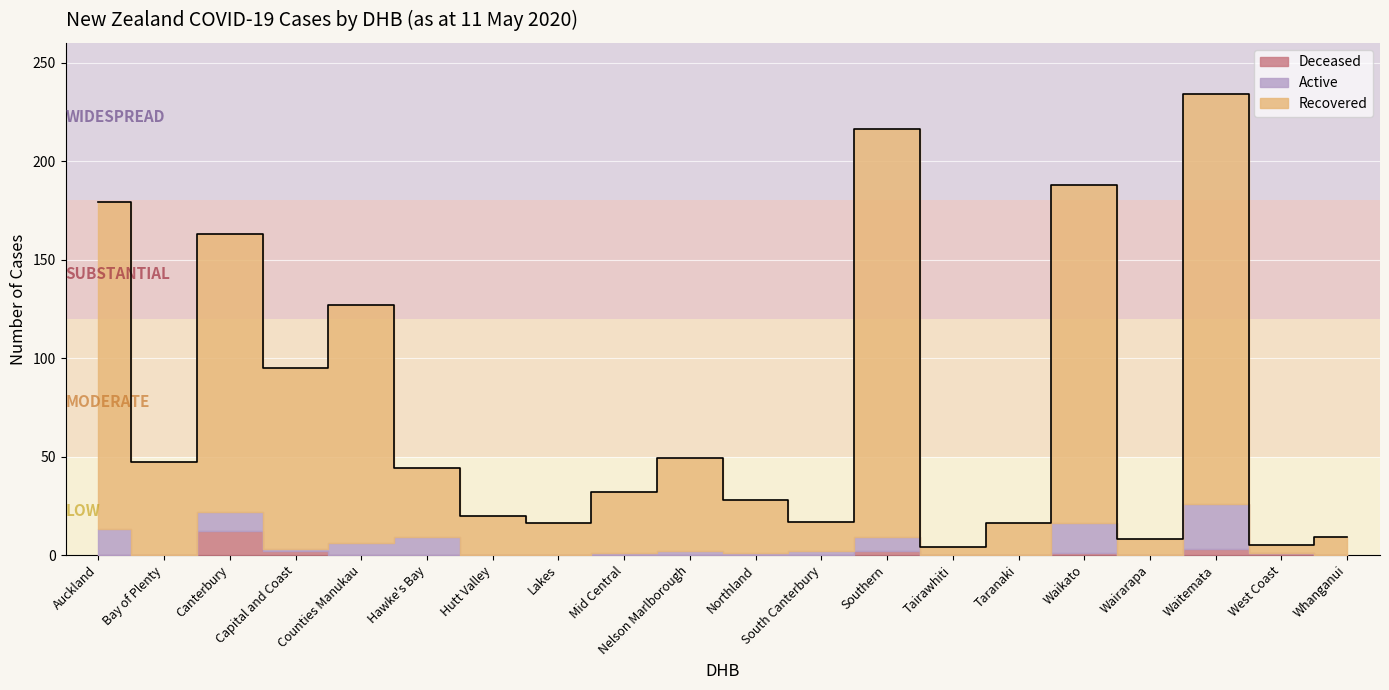

Where is the first local maximum for Recovered?

Canterbury